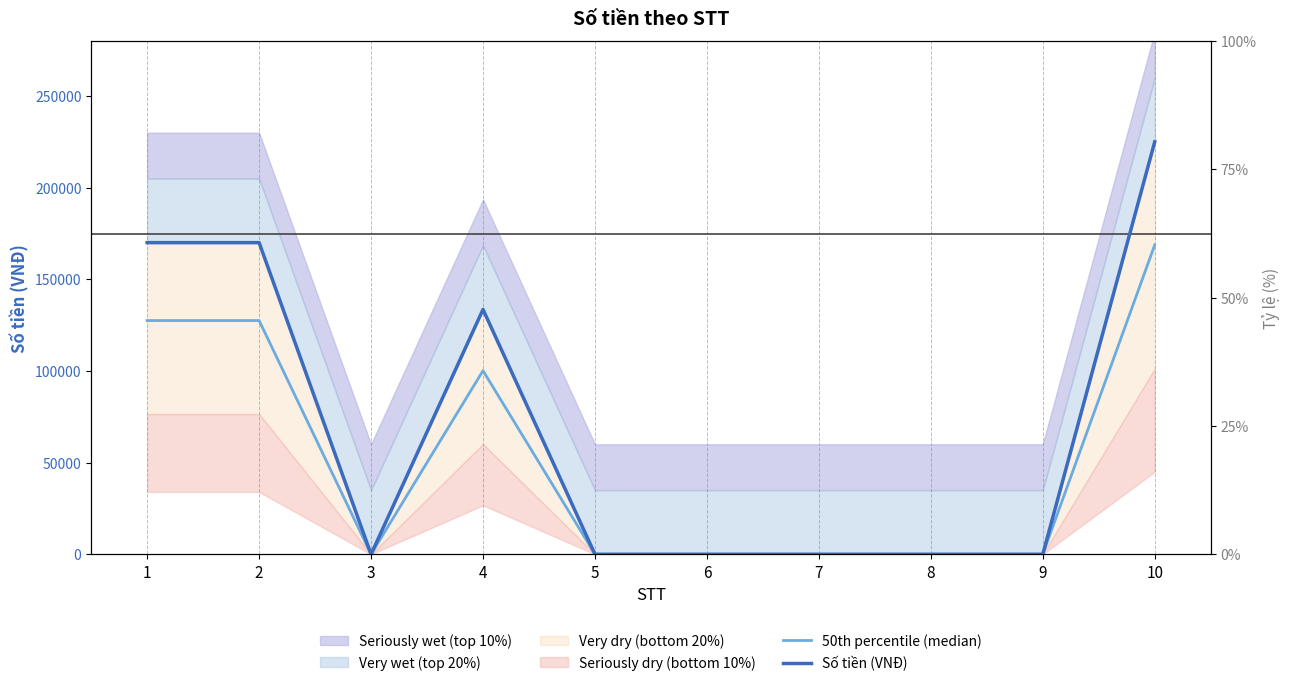

Reading left to right, transcribe all the data shown in this chart.

50th percentile (median): 1=127500.0	2=127500.0	3=0.0	4=100161.8	5=0.0	6=0.0	7=0.0	8=0.0	9=0.0	10=168750.0
Số tiền (VNĐ): 1=170000.0	2=170000.0	3=0.0	4=133549.0	5=0.0	6=0.0	7=0.0	8=0.0	9=0.0	10=225000.0